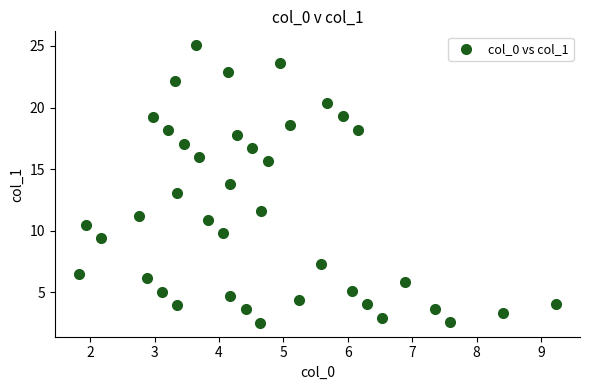

What is the range of Y values (max minus min)?

22.5